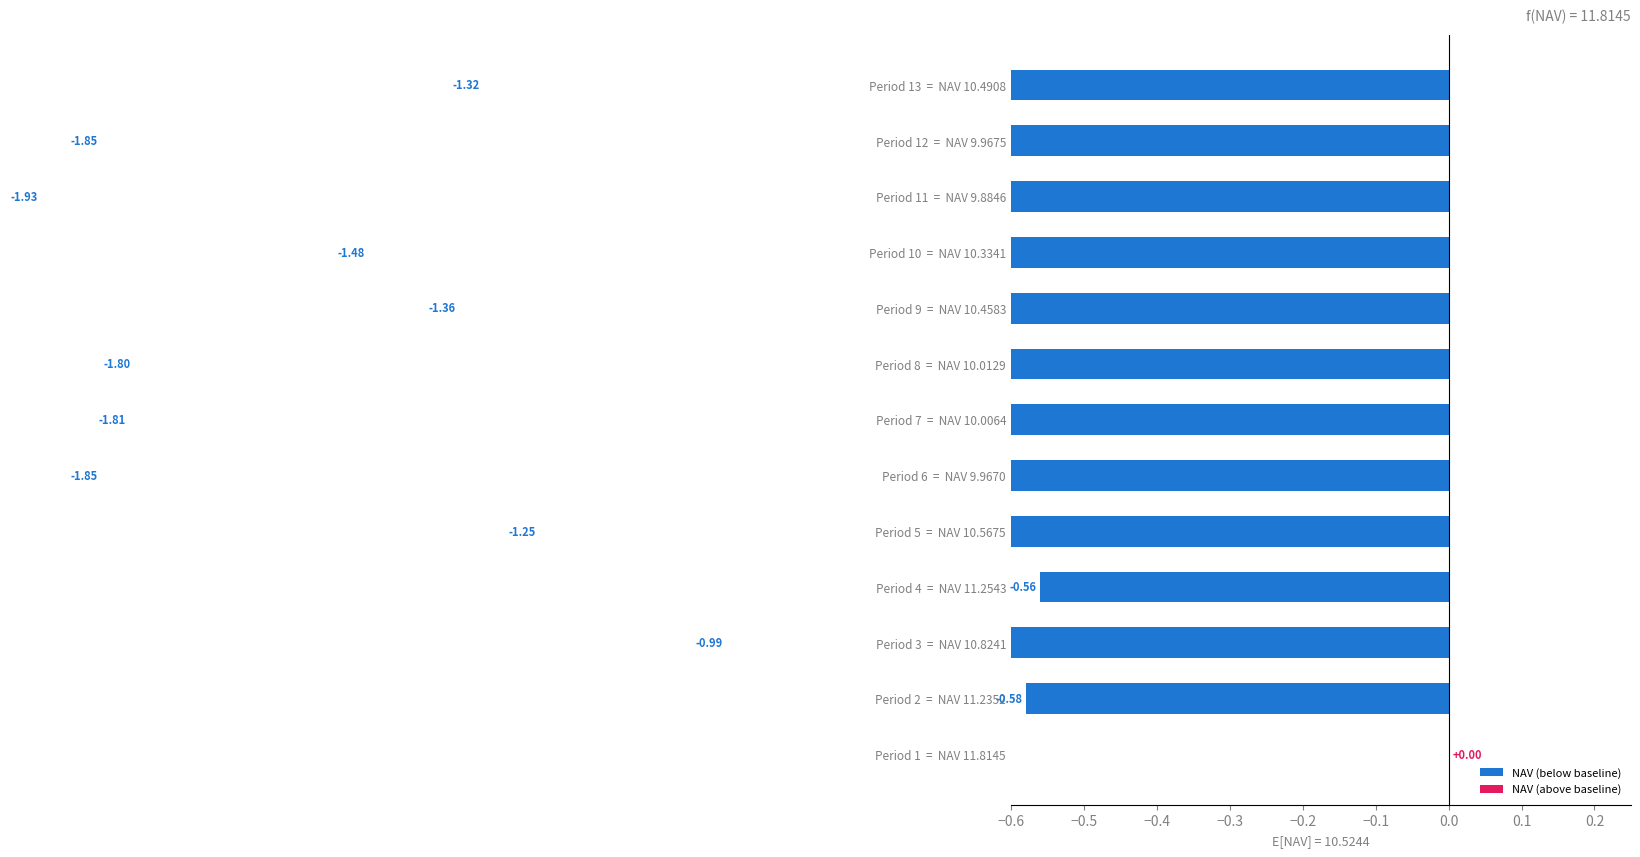

Where does the data first go above -1?

Period 1 = NAV 11.8145